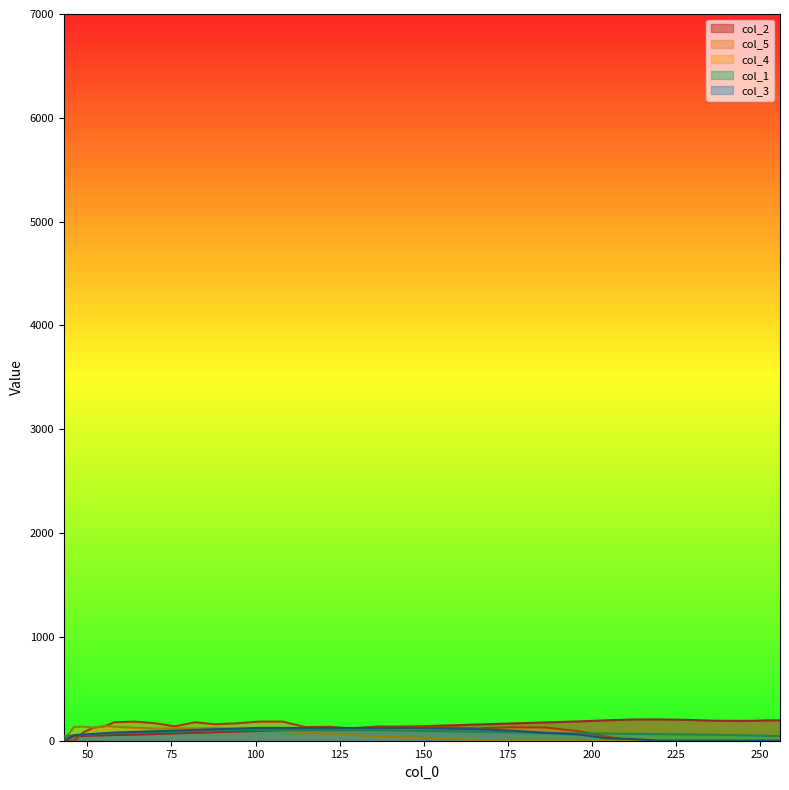

At how many categories does at least one series exceed 70?

33